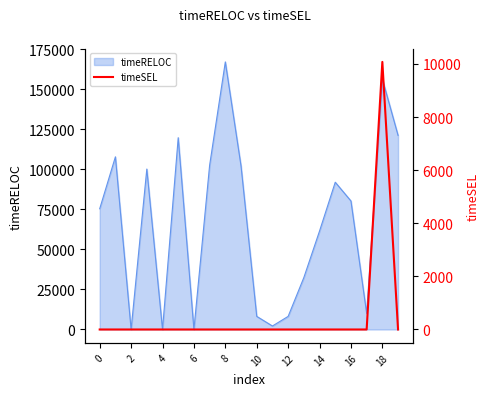

How many lines are shown in the chart?

1